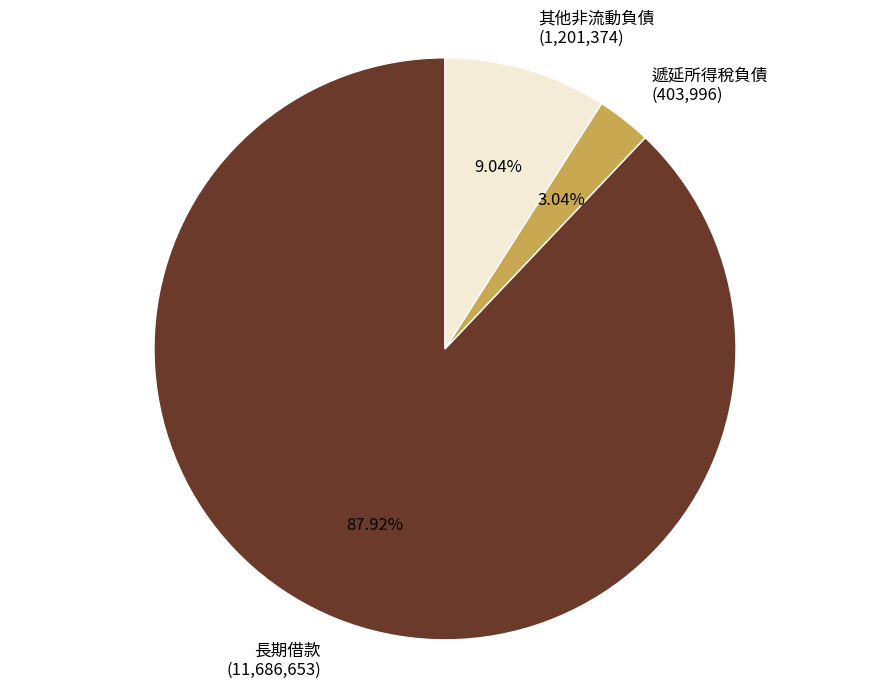

Count the number of slices in the pie.

3